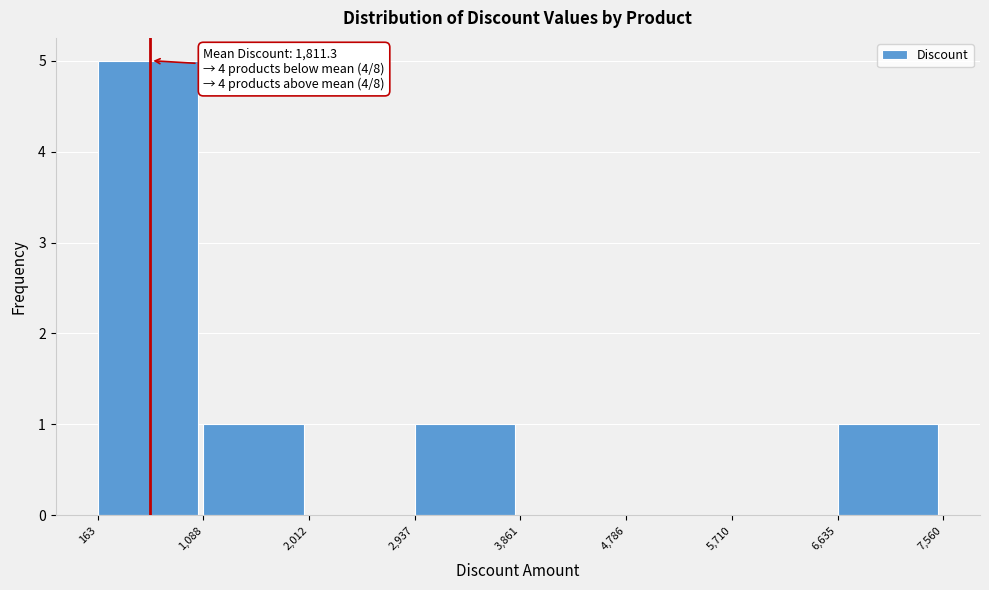

Over which range of the x-axis is the bar tallest?

163 to 1,088